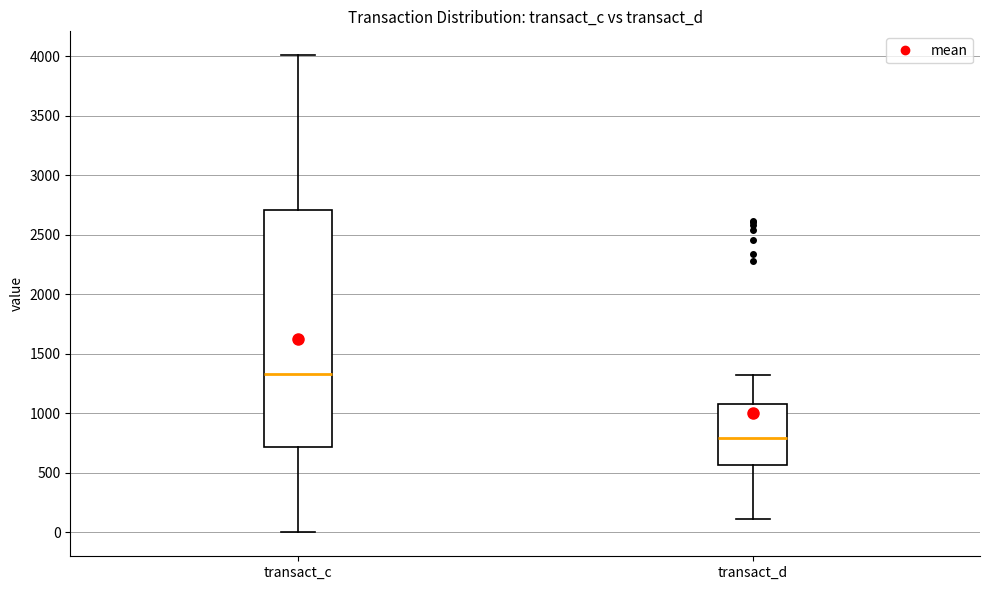

Reading left to right, transcribe this box plot: for each box, give where its median line is, the range the box spans, and where its two whiskers end, as read against the y-axis. The values are not printed on the chart, so give them approximately, as read against the axis.

transact_c: median 1350, box 700 to 2700, whiskers 0 to 4000
transact_d: median 800, box 550 to 1050, whiskers 100 to 1350